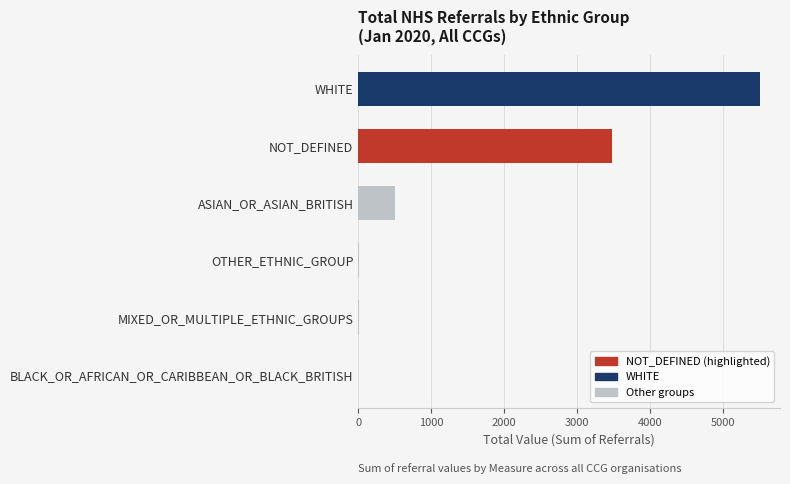

What is the sum of all values?

9492